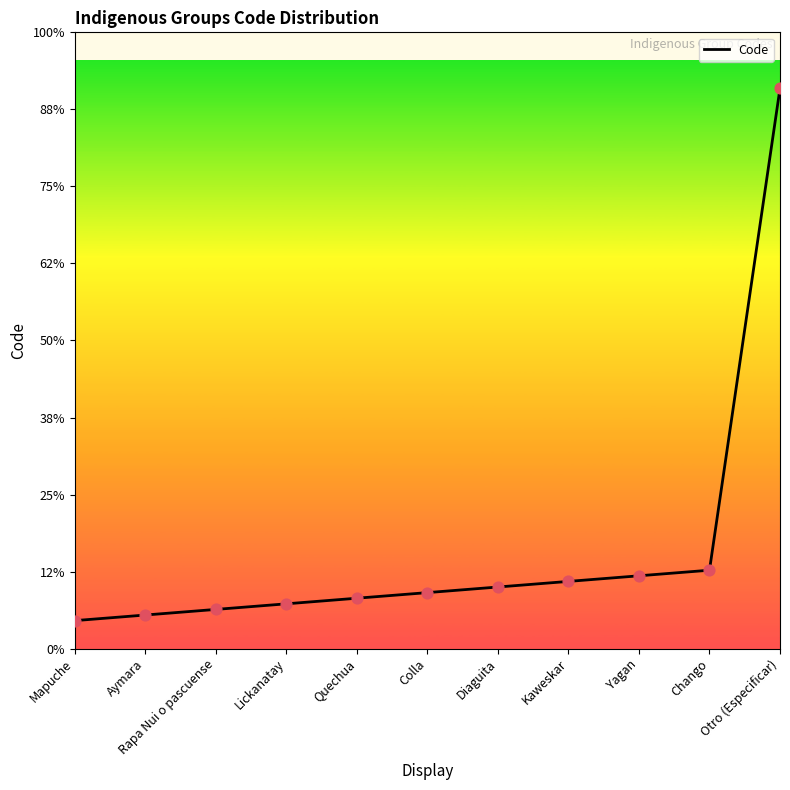

Which has a higher value, Lickanatay or Chango?

Chango